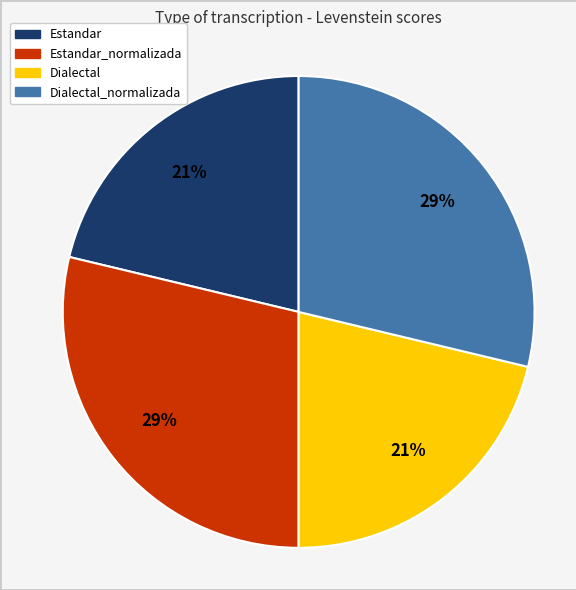

To the nearest percent, what is the average slice percentage?

25%